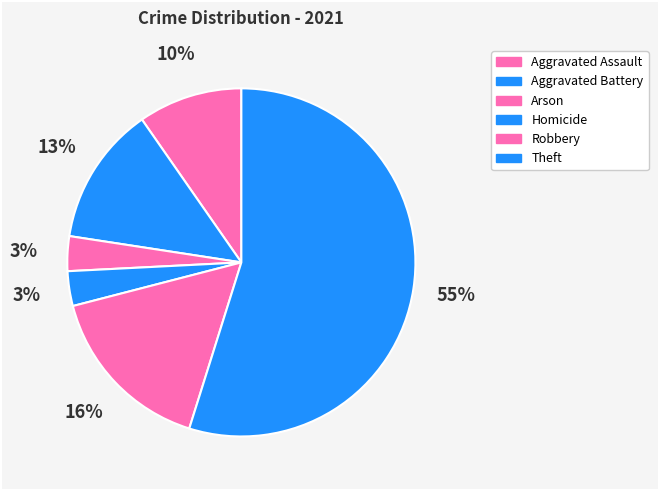

How many segments does this pie chart have?

6